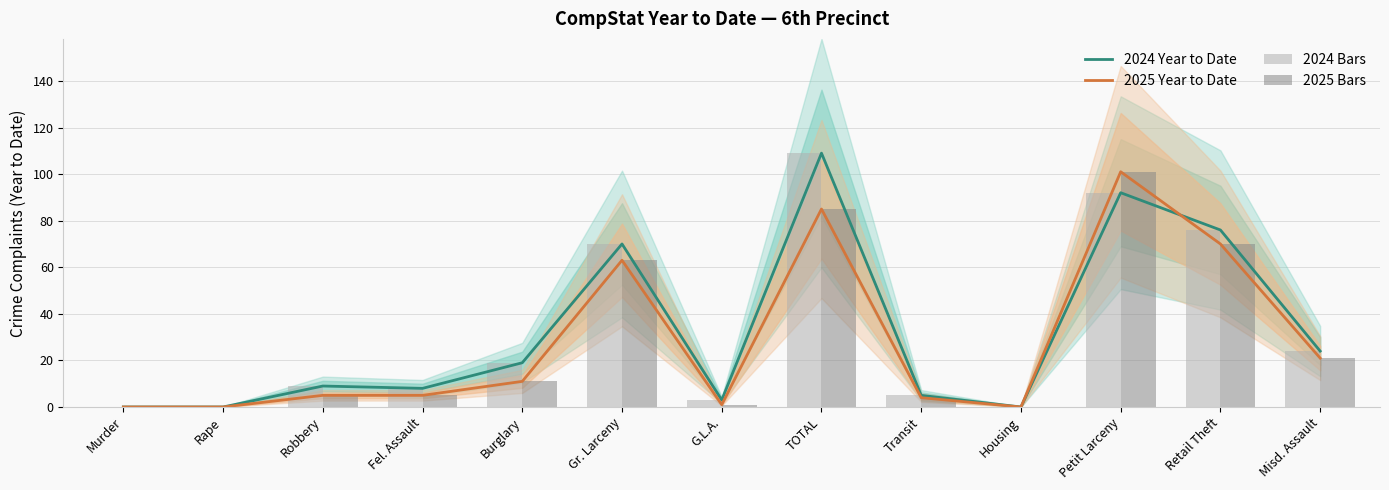

The value of 2025 Bars at Petit Larceny is 55. True or false?

False